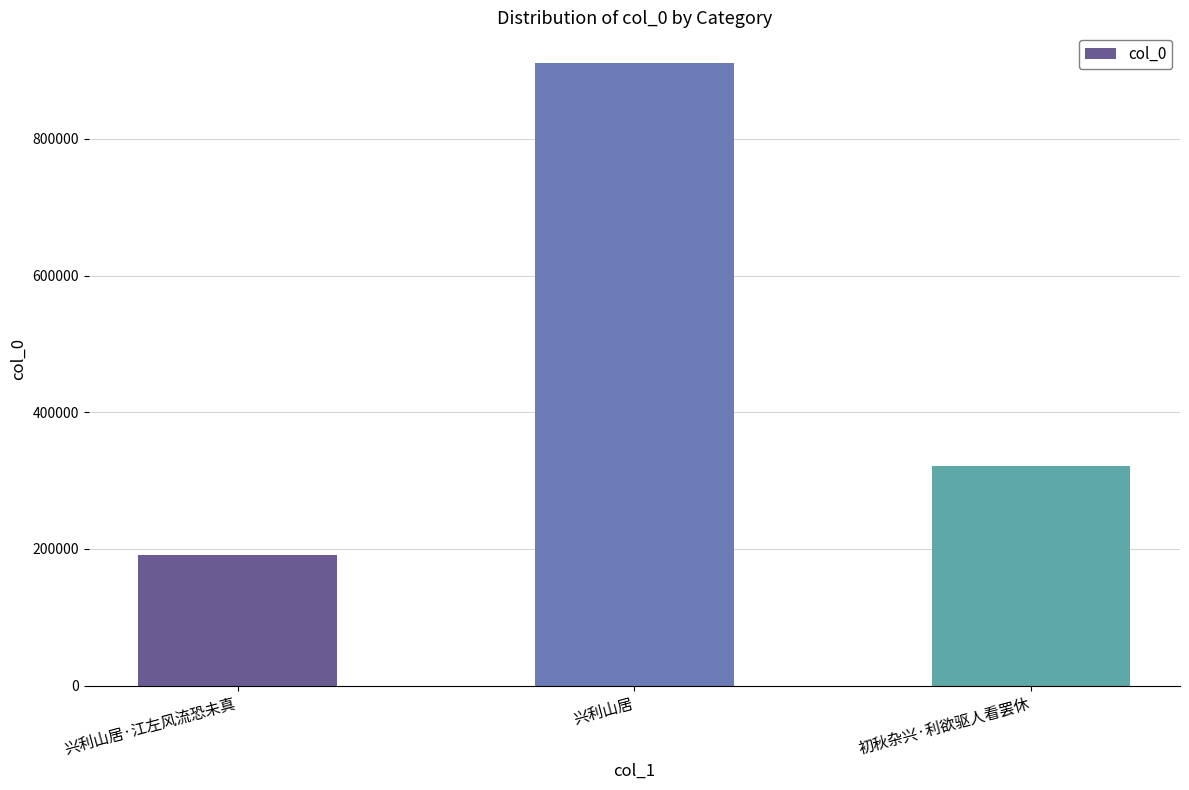

Rank the categories by value from highest to lowest.

兴利山居, 初秋杂兴·利欲驱人看罢休, 兴利山居·江左风流恐未真